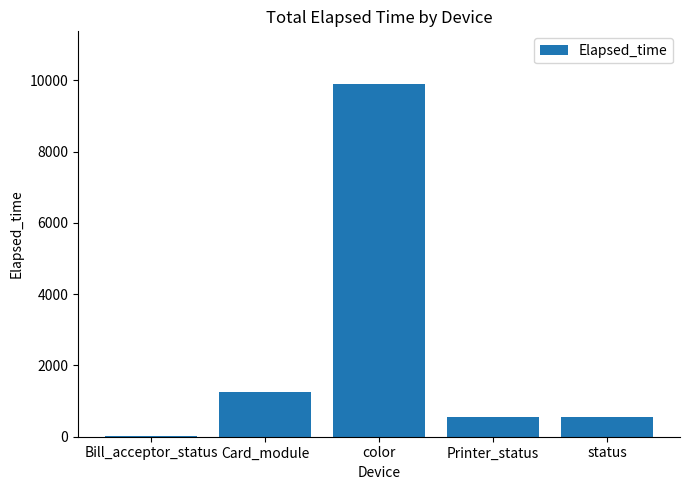

What is the change in value from Bill_acceptor_status to status?

+540